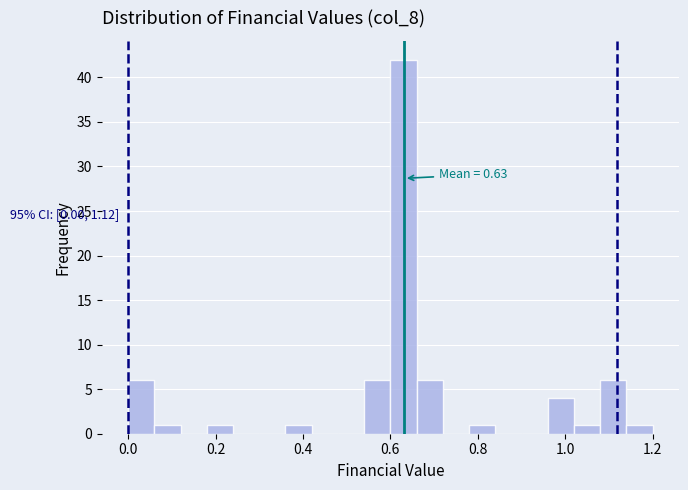

Read against the x-axis, roughly where is the centre of the tallest bar?

0.64